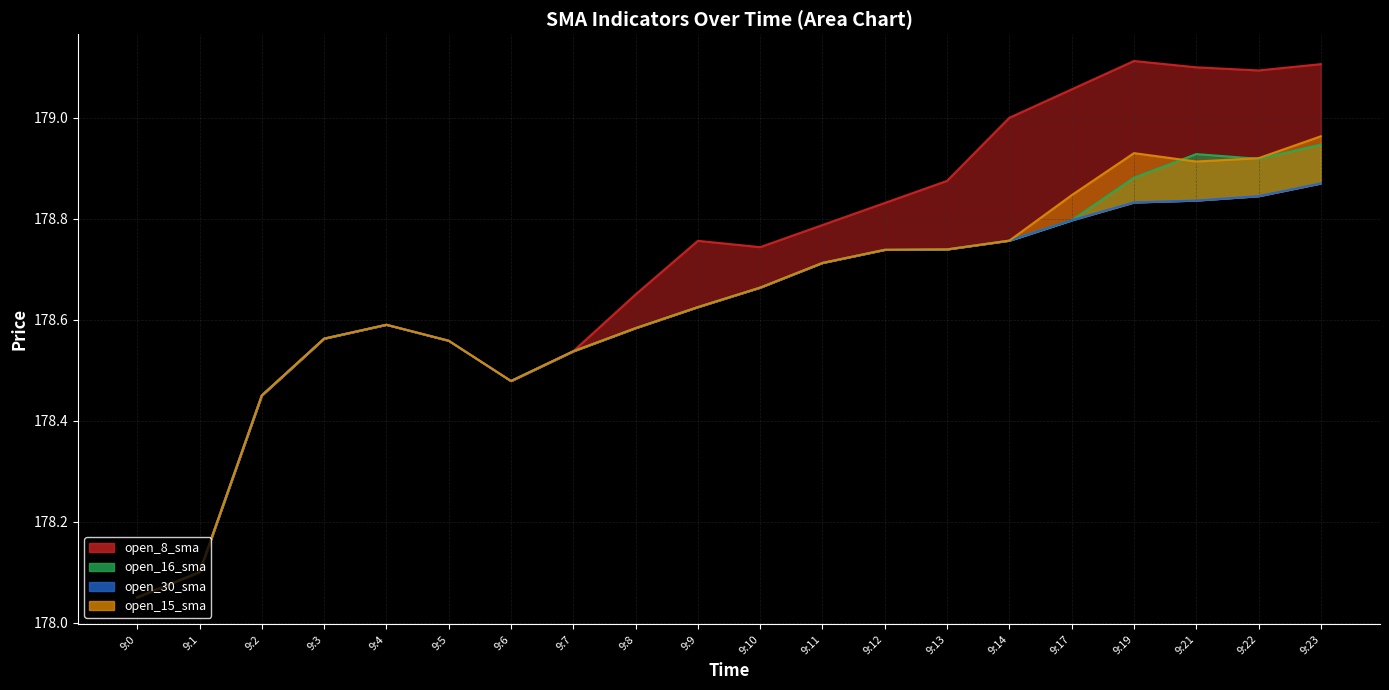

What are all the series names shown in the legend?

open_8_sma, open_16_sma, open_30_sma, open_15_sma